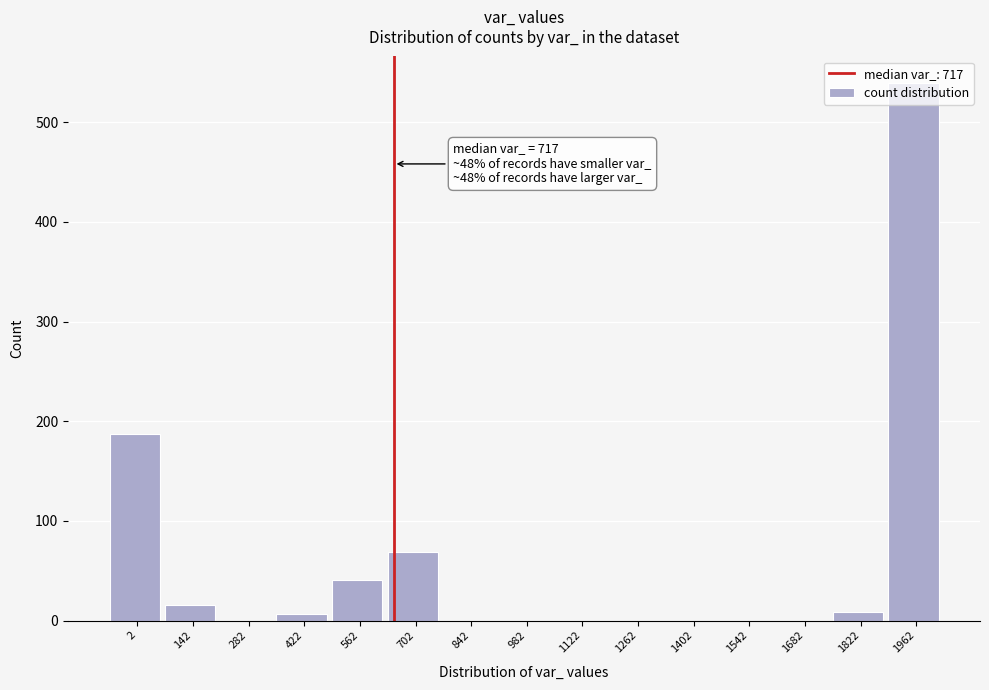

Which label corresponds to the largest value in the chart?

1962